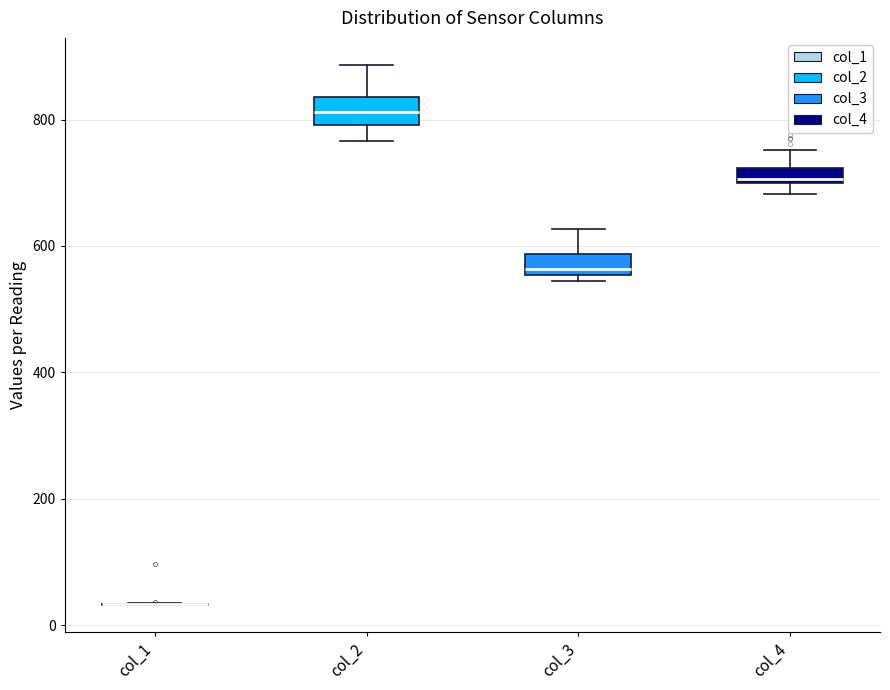

Where is the lower edge of the box for col_3 on the y-axis? The values are not printed on the chart, so give them approximately, as read against the axis.

560